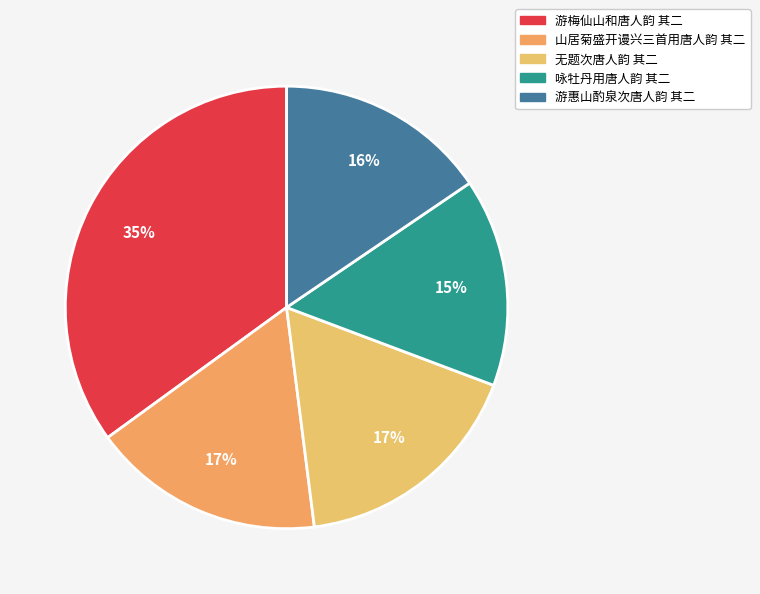

To the nearest percent, what is the combined percentage of 游惠山酌泉次唐人韵 其二 and 咏牡丹用唐人韵 其二?

31%